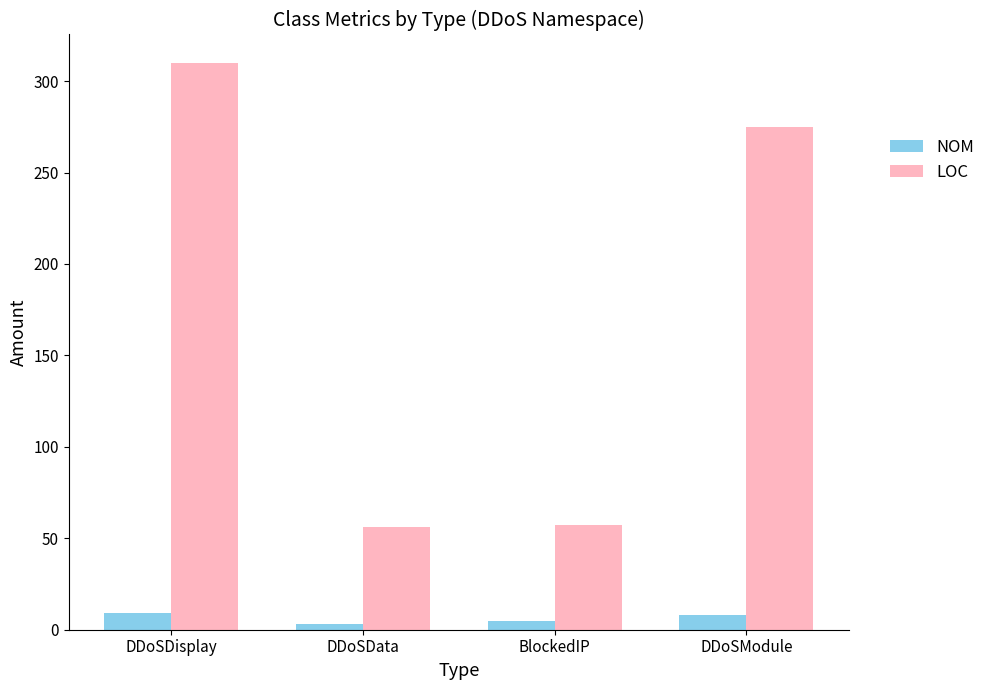

At which label does LOC first exceed 275?

DDoSDisplay